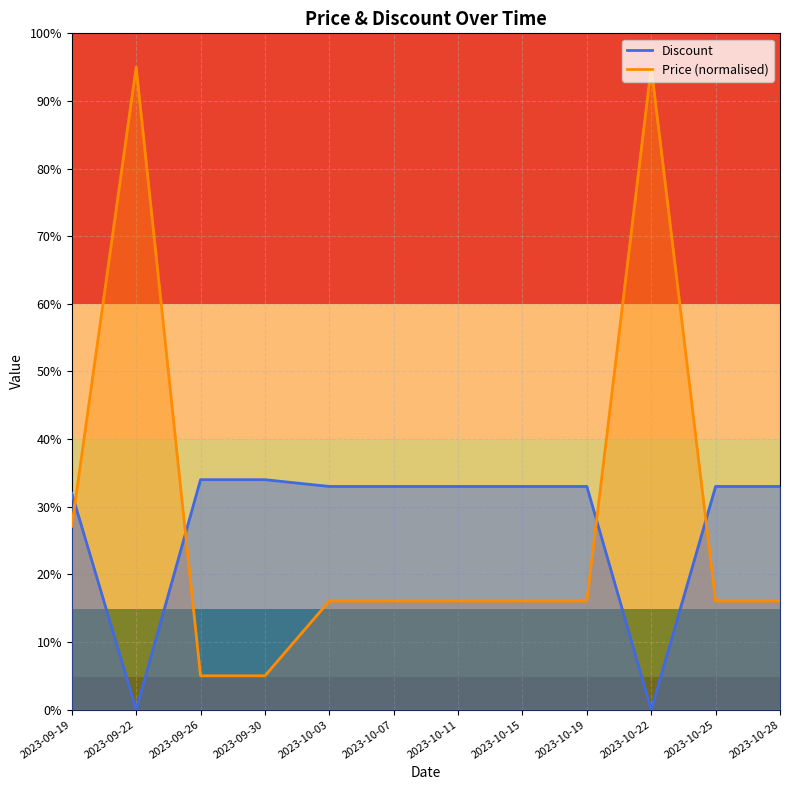

True or false: Discount and Price cross at least once.

True